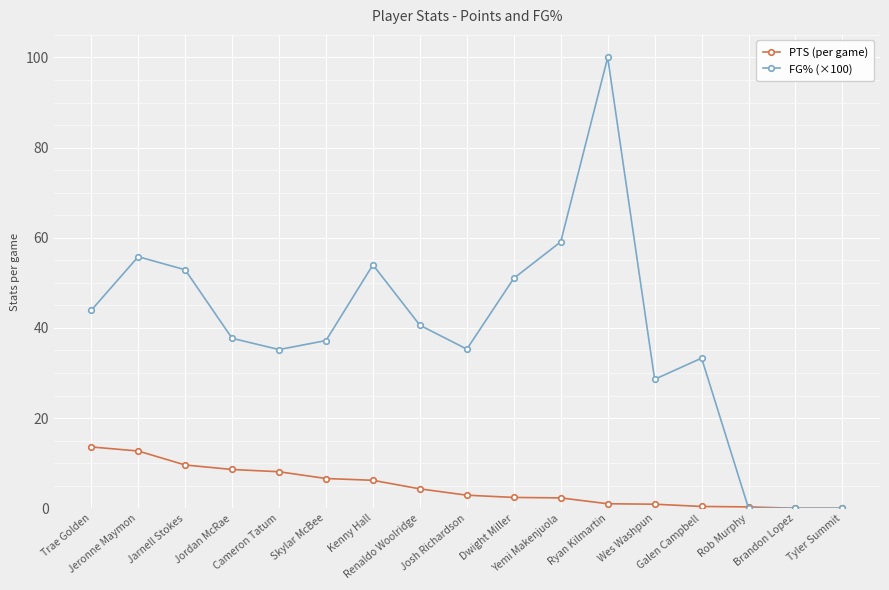

What is the value of the PTS (per game) point at the 11th from the left?

2.3